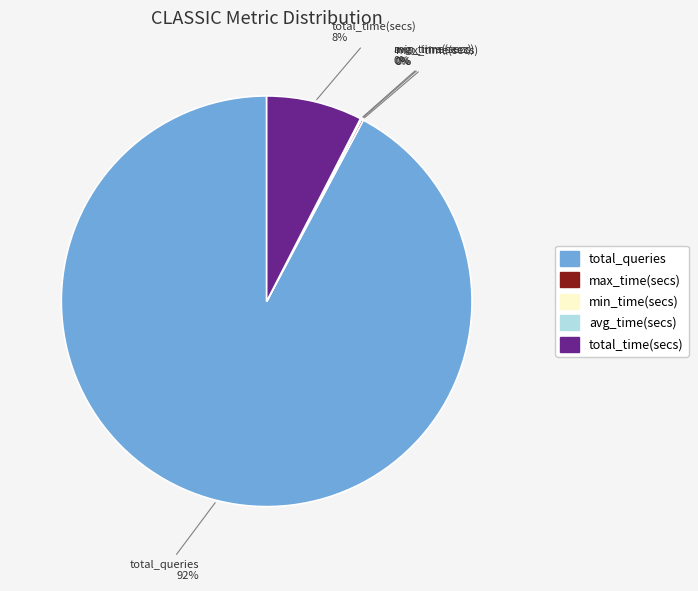

Which slice is the largest?

total_queries